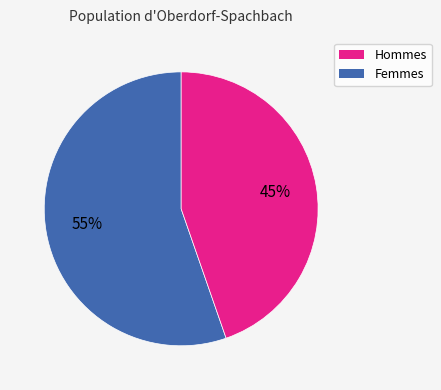

Does any single category account for the majority?

Yes